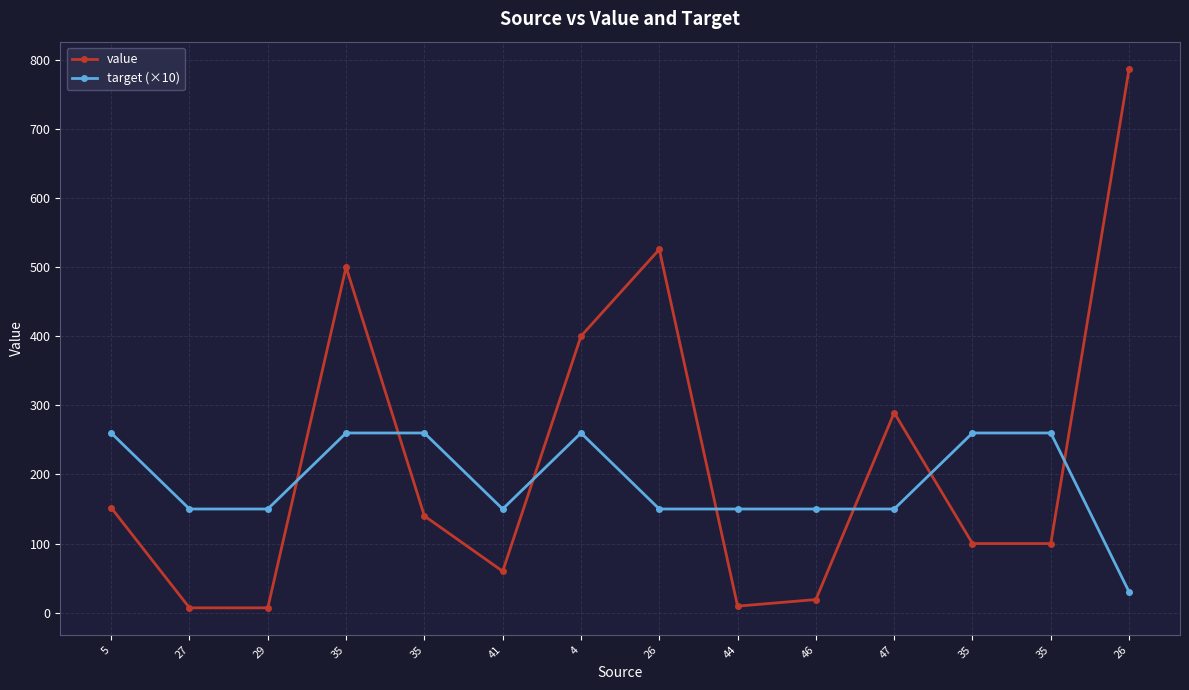

Which has a higher value, 27 or 35?

35